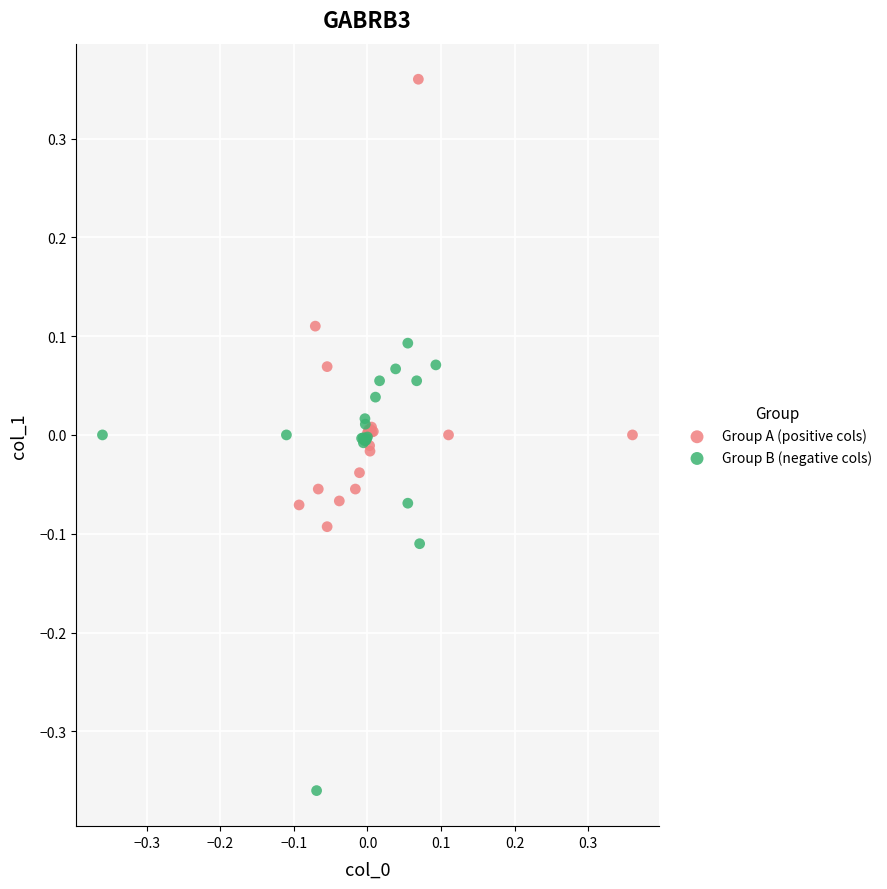

Which series reaches the minimum Y coordinate?

Group B (negative cols)